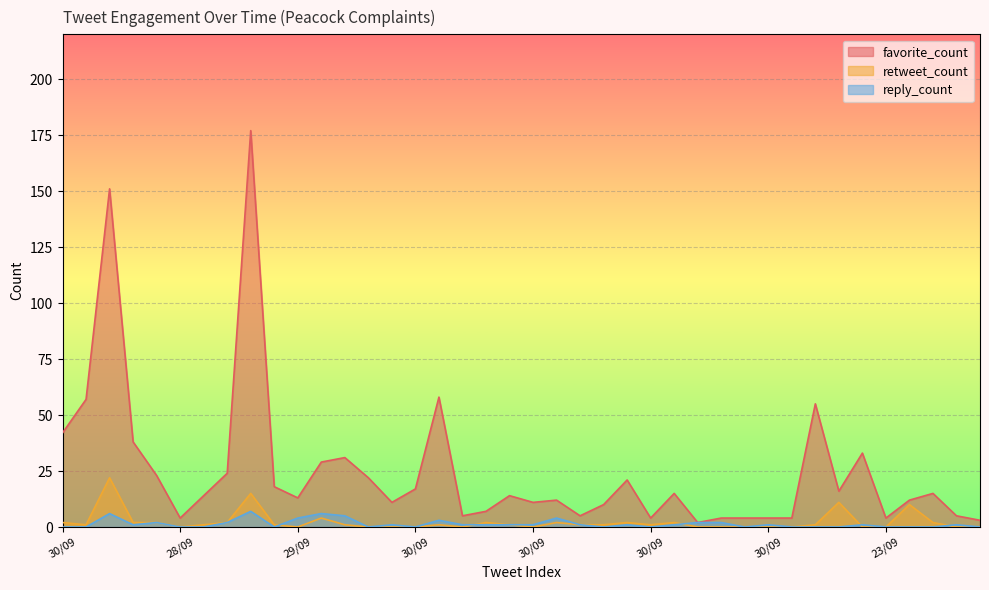

Which series changed the most between 23/09 and 30/09?

favorite_count